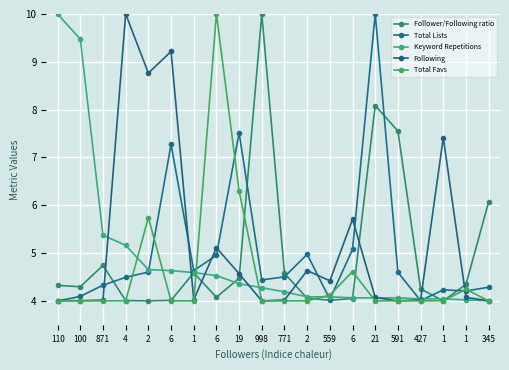

What is the sum of the Follower/Following ratio values at 1 and 1?

8.3